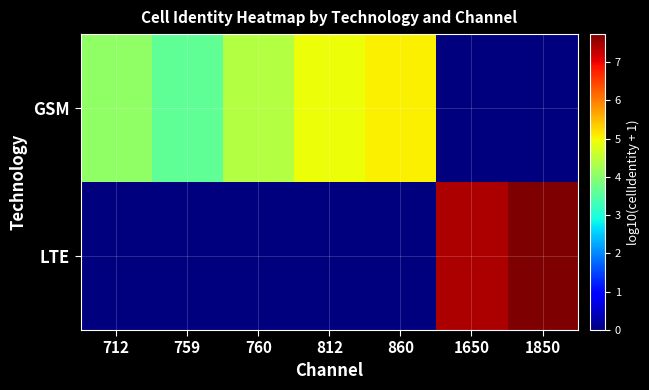

Reading left to right, list all the values displayed in this chart.

GSM: 712=4.1	759=3.6	760=4.4	812=4.9	860=5.0	1650=0.0	1850=0.0
LTE: 712=0.0	759=0.0	760=0.0	812=0.0	860=0.0	1650=7.4	1850=7.7